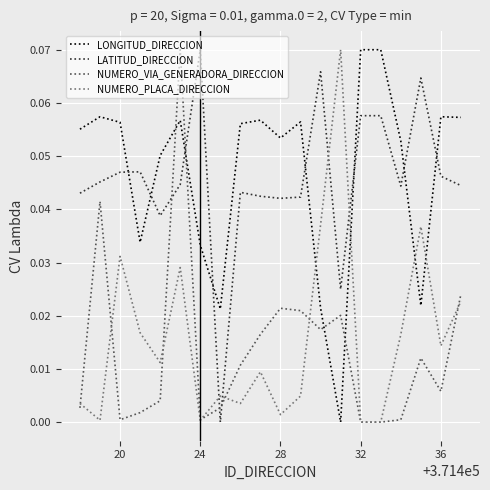

Which series ends up on top after the final intersection of LATITUD_DIRECCION and NUMERO_PLACA_DIRECCION?

LATITUD_DIRECCION